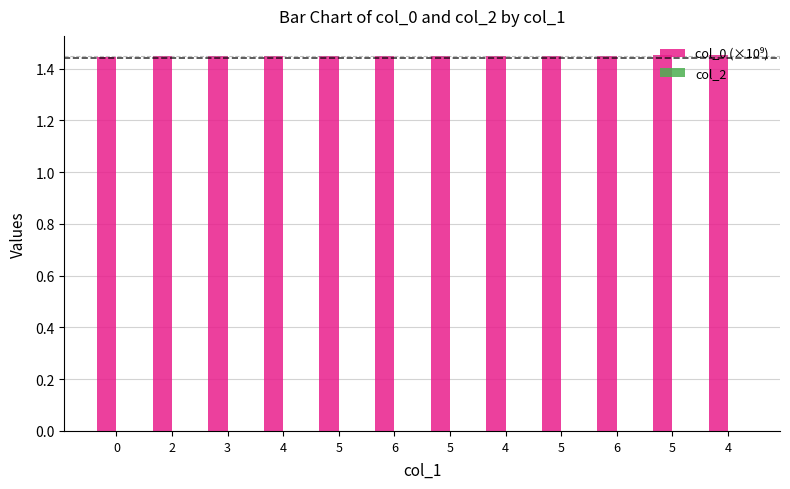

How many series are shown in this chart?

1